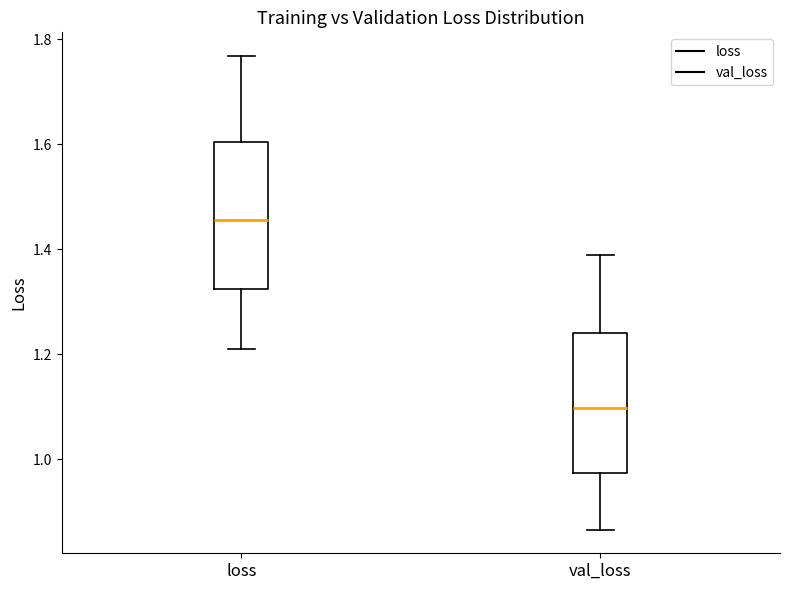

Which box has the lowest median line?

val_loss